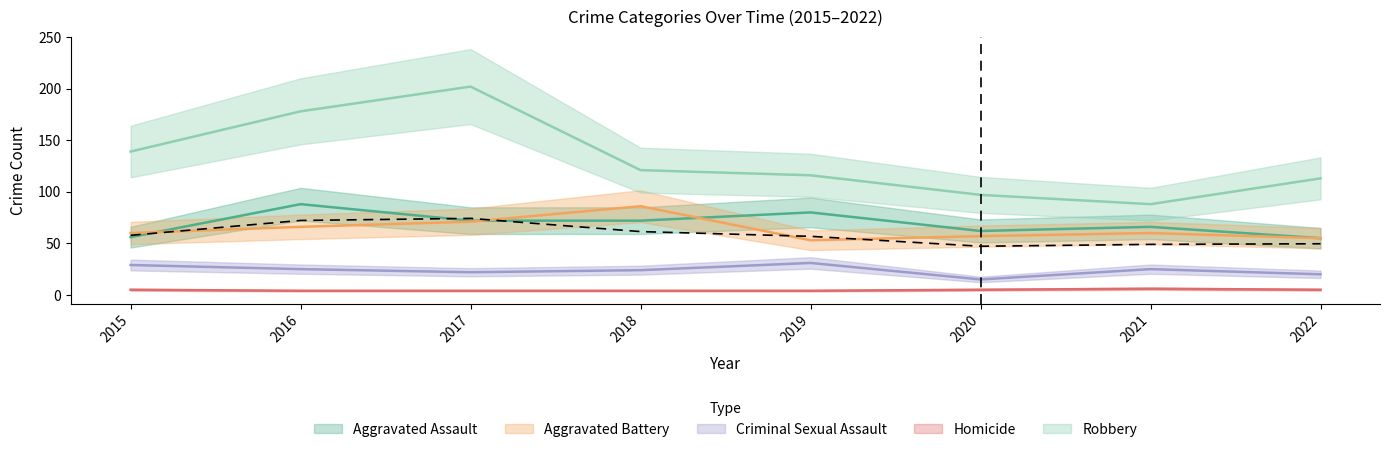

How many lines are shown in the chart?

5